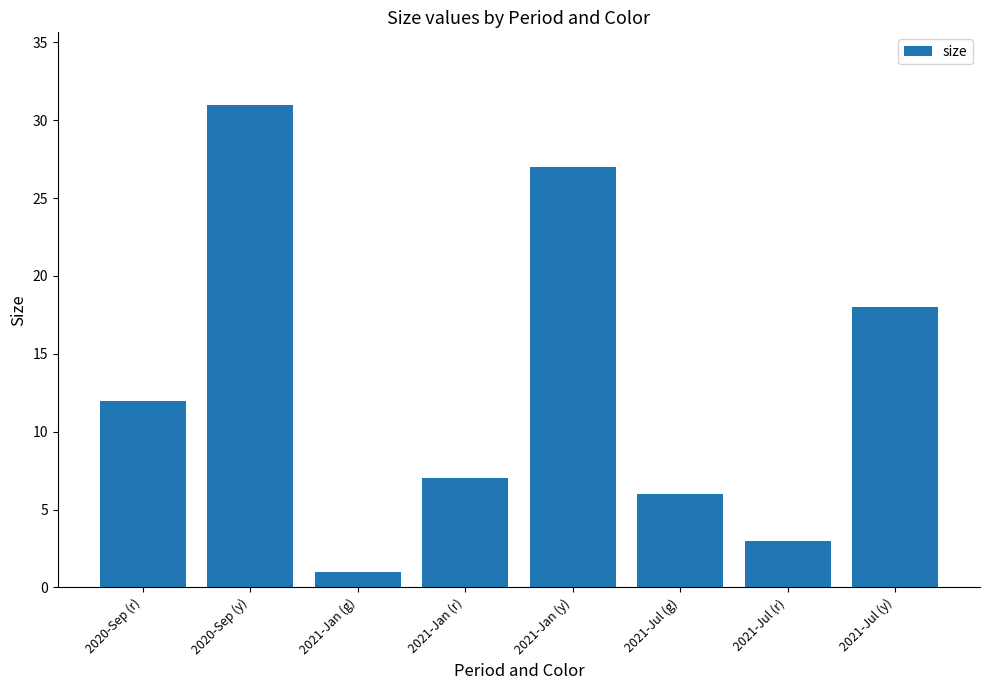

At which category does the chart reach its minimum across all series?

2021-Jan (g)